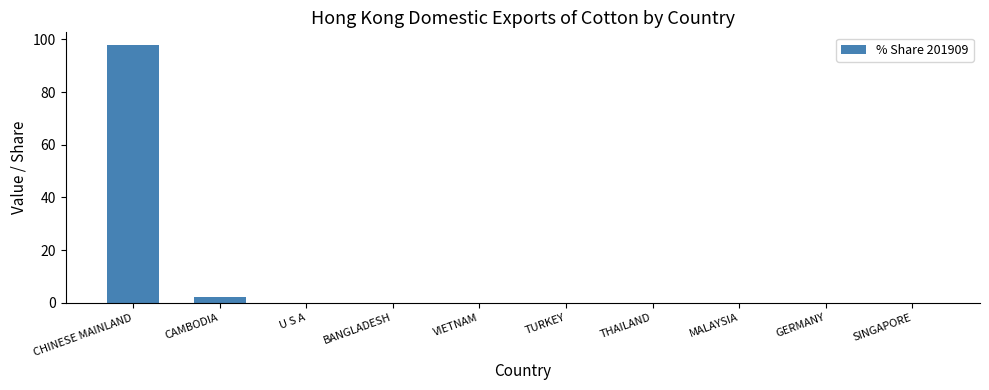

At which label is the value closest to 48?

CAMBODIA